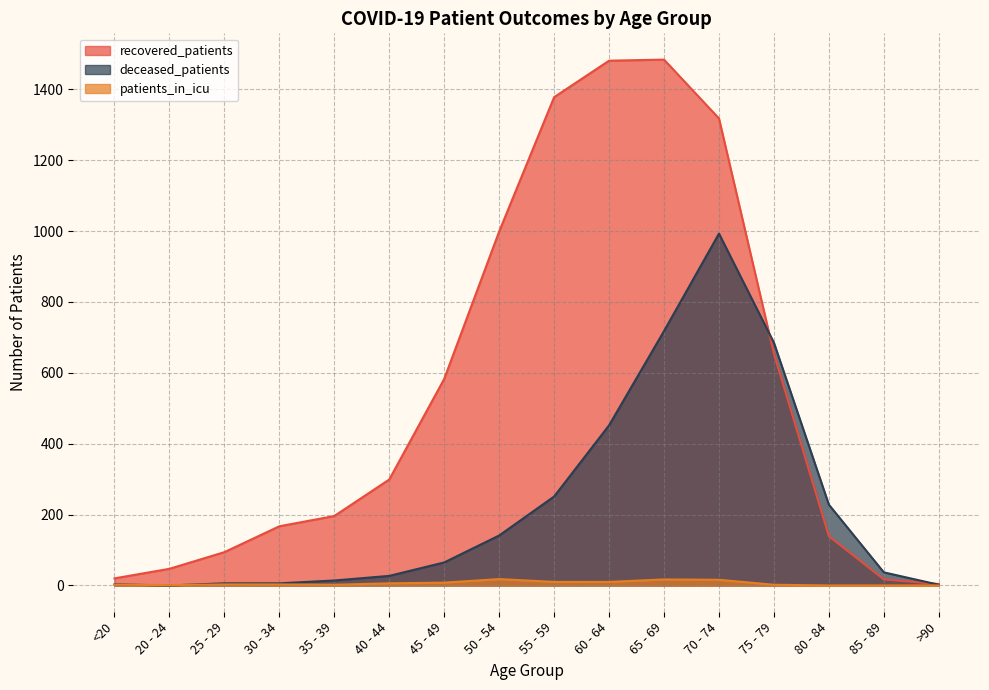

Is it true that recovered_patients equals 196 at 35 - 39?

True